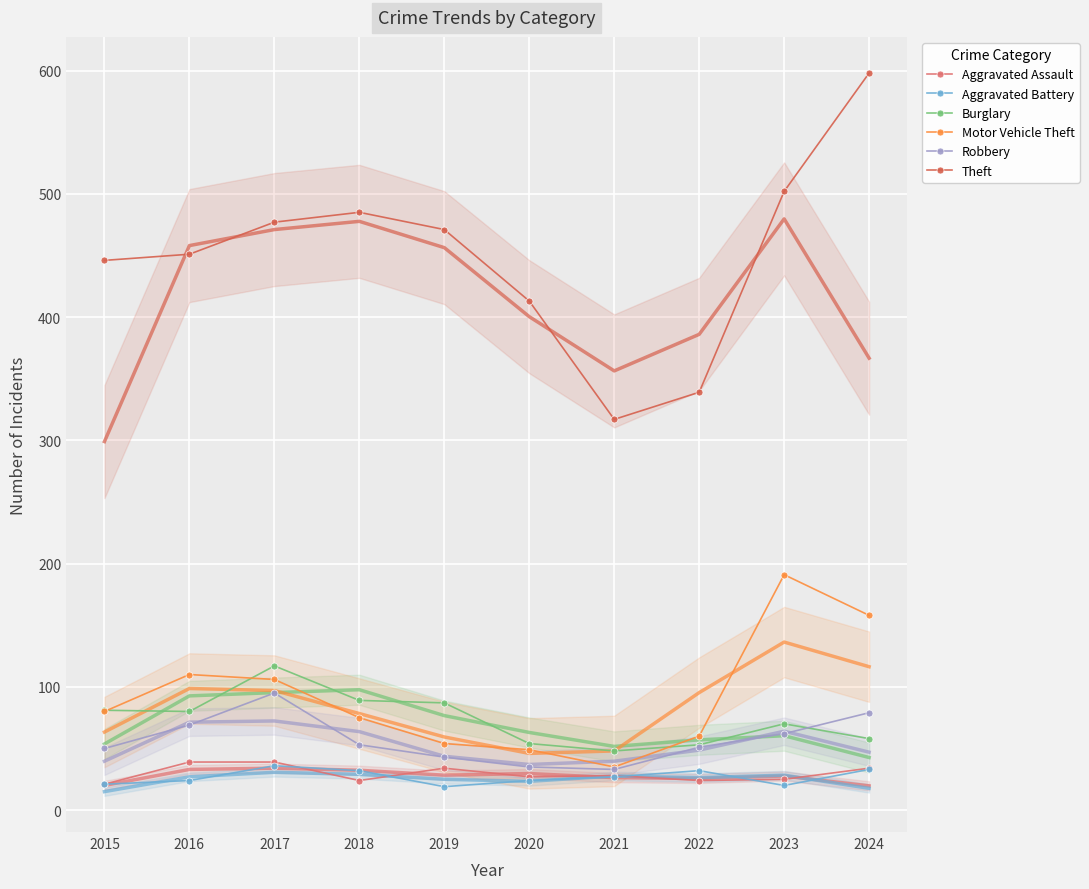

What is the value of the Aggravated Assault point at the 1st from the left?

21